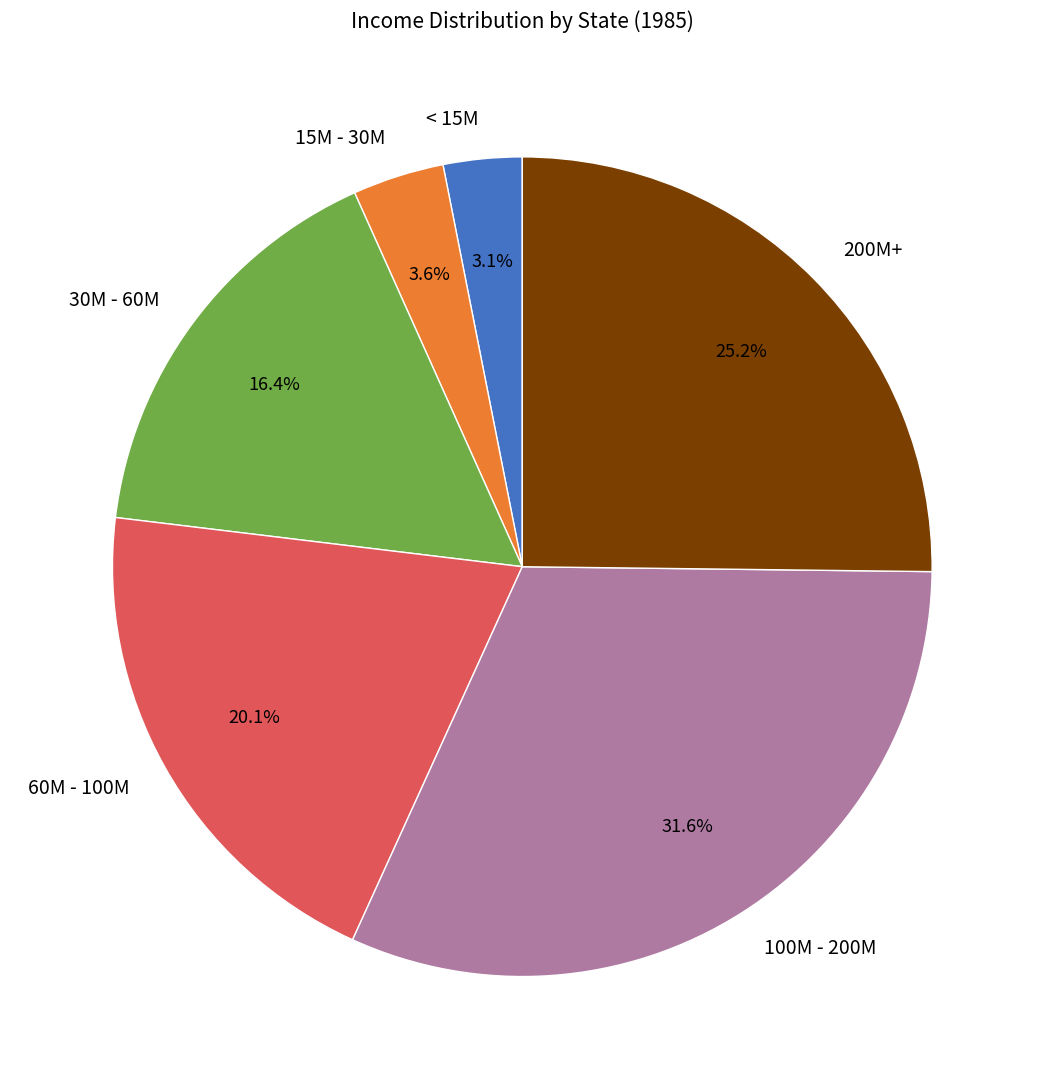

Which has a higher value, 30M - 60M or 60M - 100M?

60M - 100M